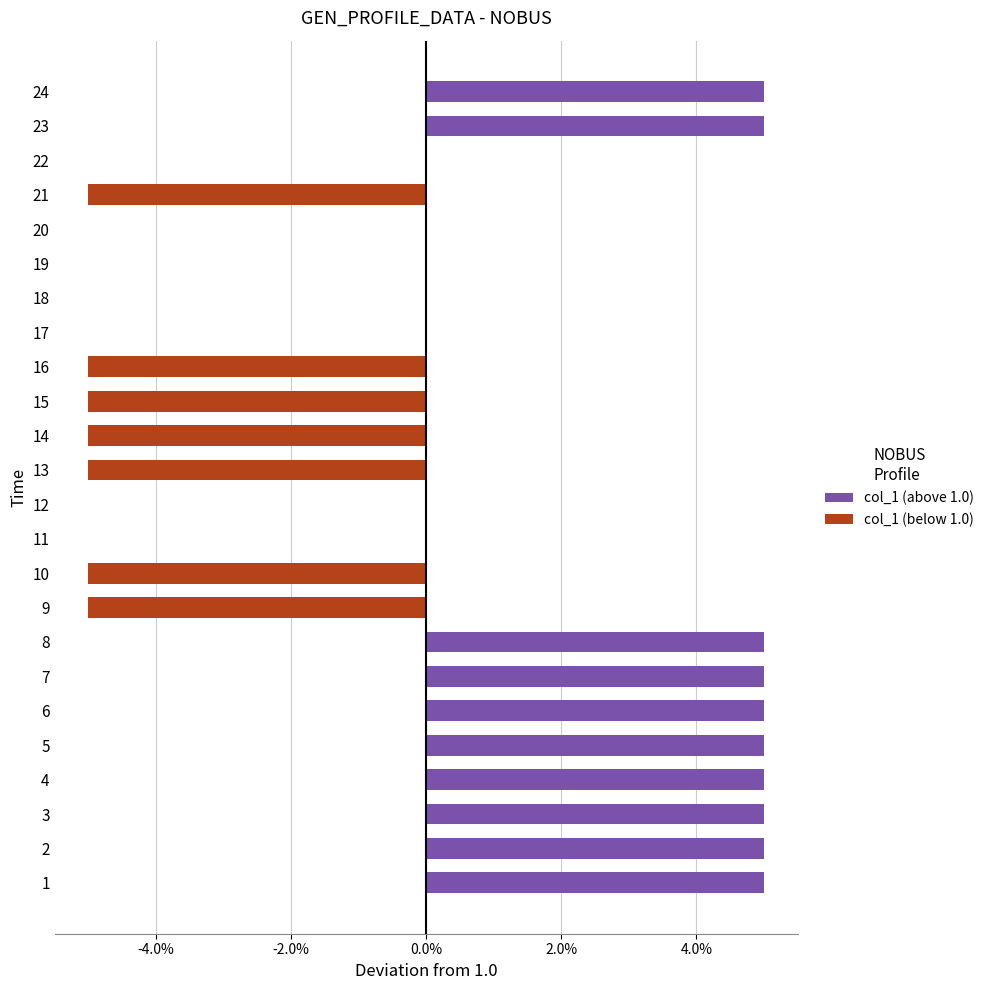

The col_1 (above 1.0) series shows -0.0 at 17. True or false?

False